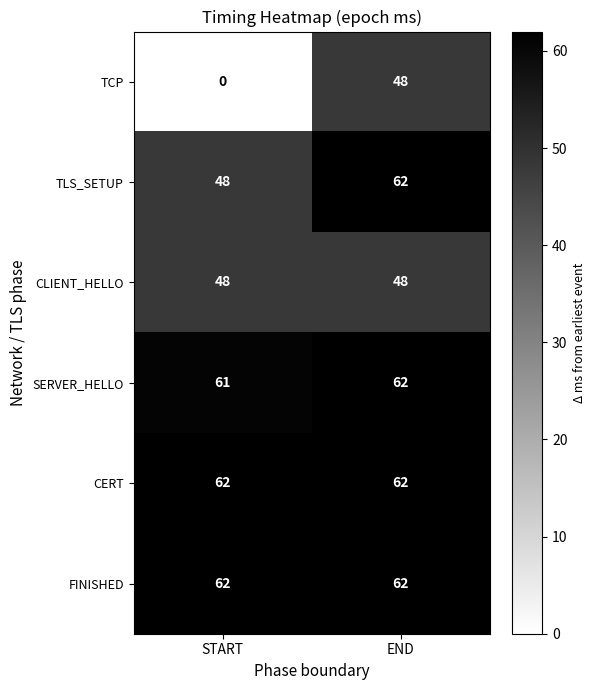

What is the spread (max minus min) of values at START?

62